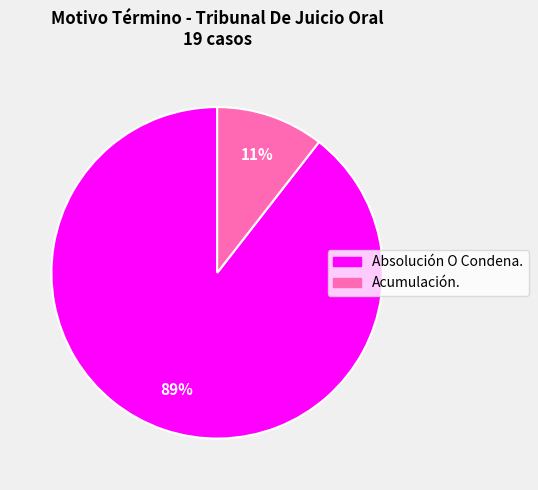

What is the smallest slice in the pie chart?

Acumulación.